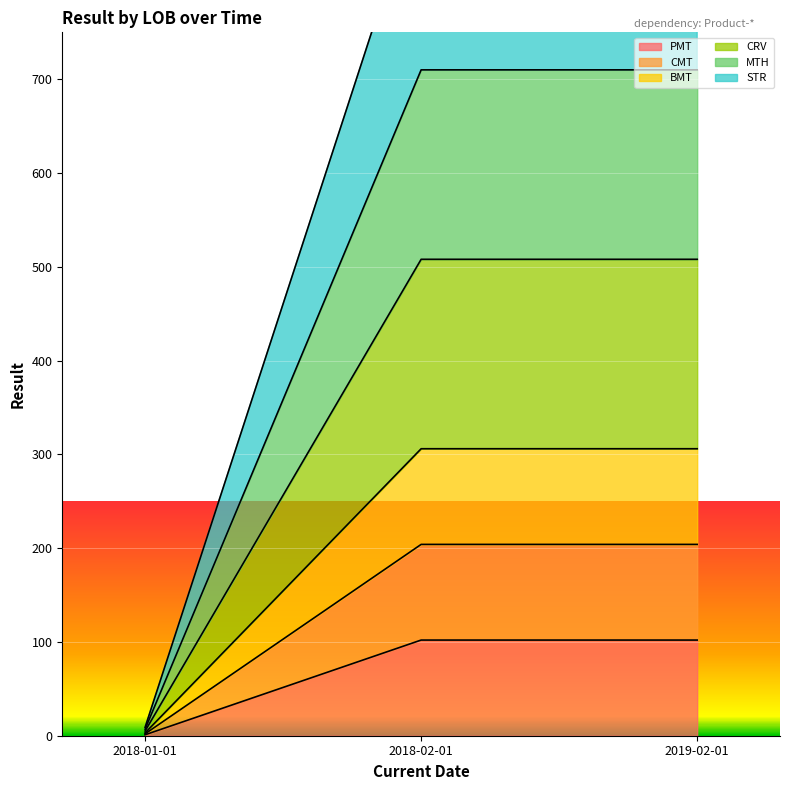

What is the difference between the maximum and minimum values in the BMT series?

303